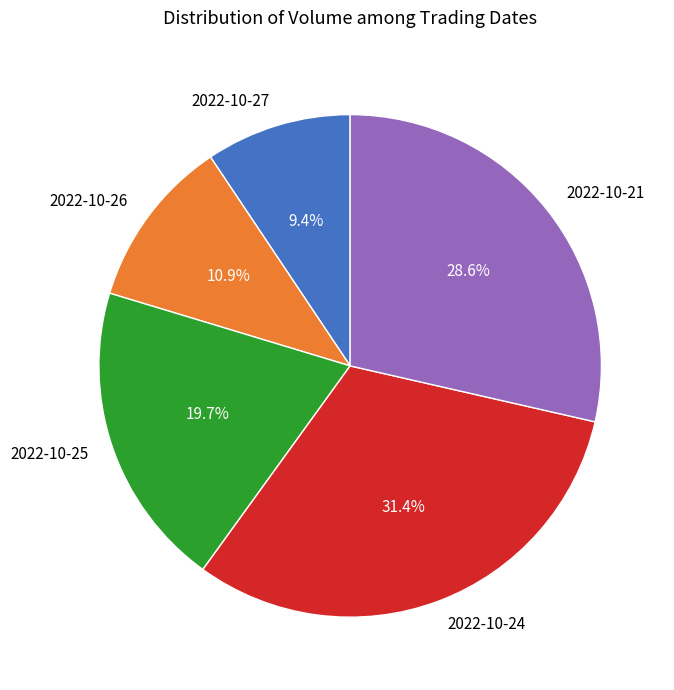

Approximately how many times larger is the value at 2022-10-25 compared to 2022-10-24?

0.6